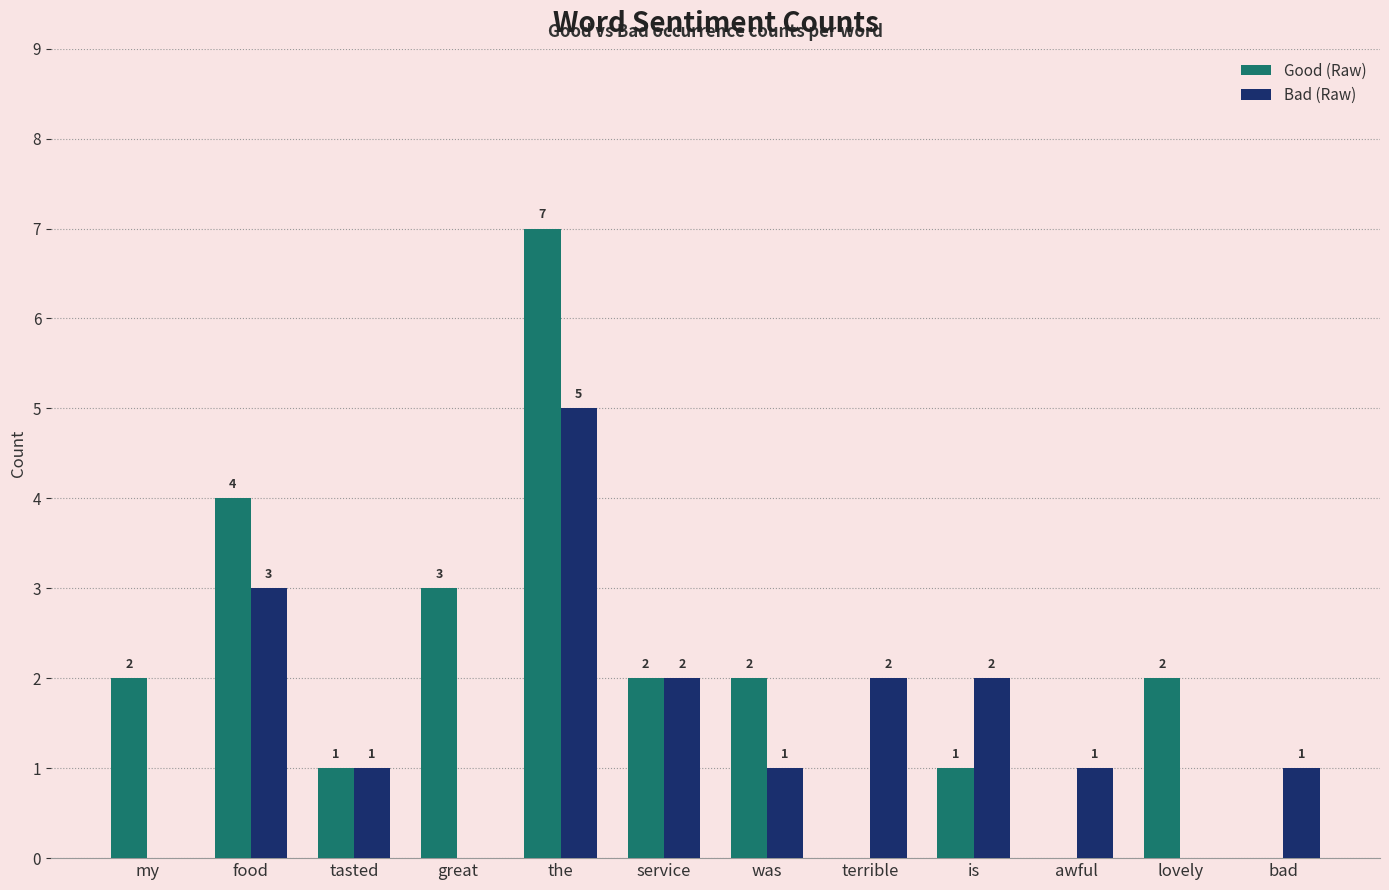

At which label is Good (Raw) closest to 3?

great